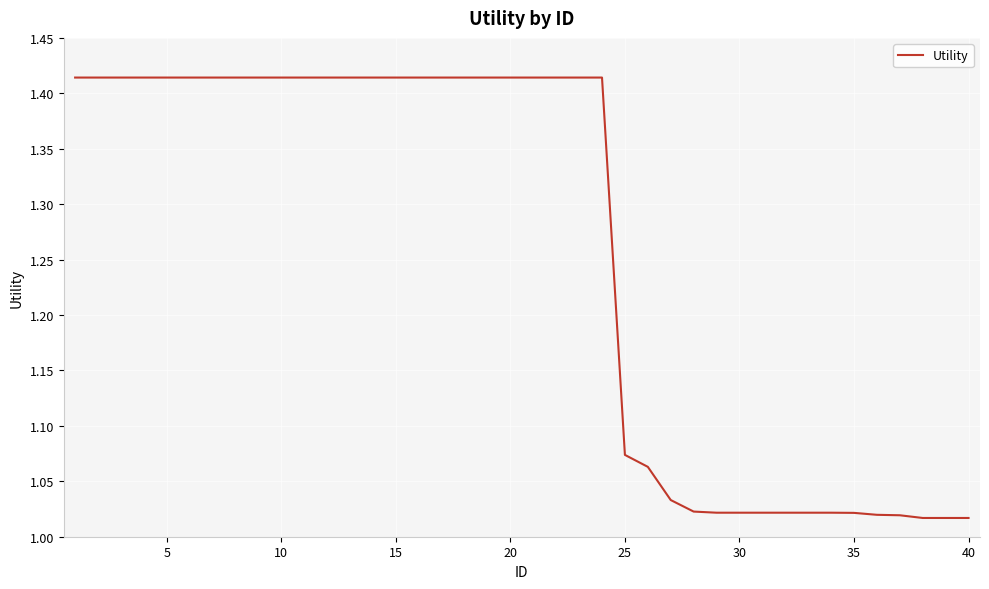

What is the difference between the maximum and minimum values?

0.4